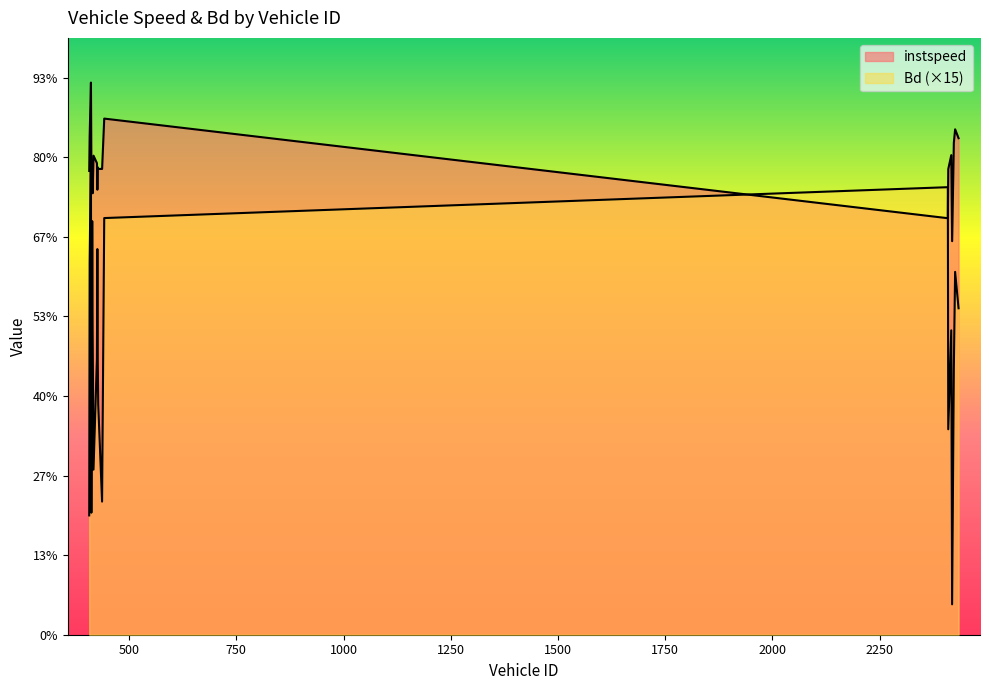

True or false: Bd has more than 1 points higher than both neighbors.

True